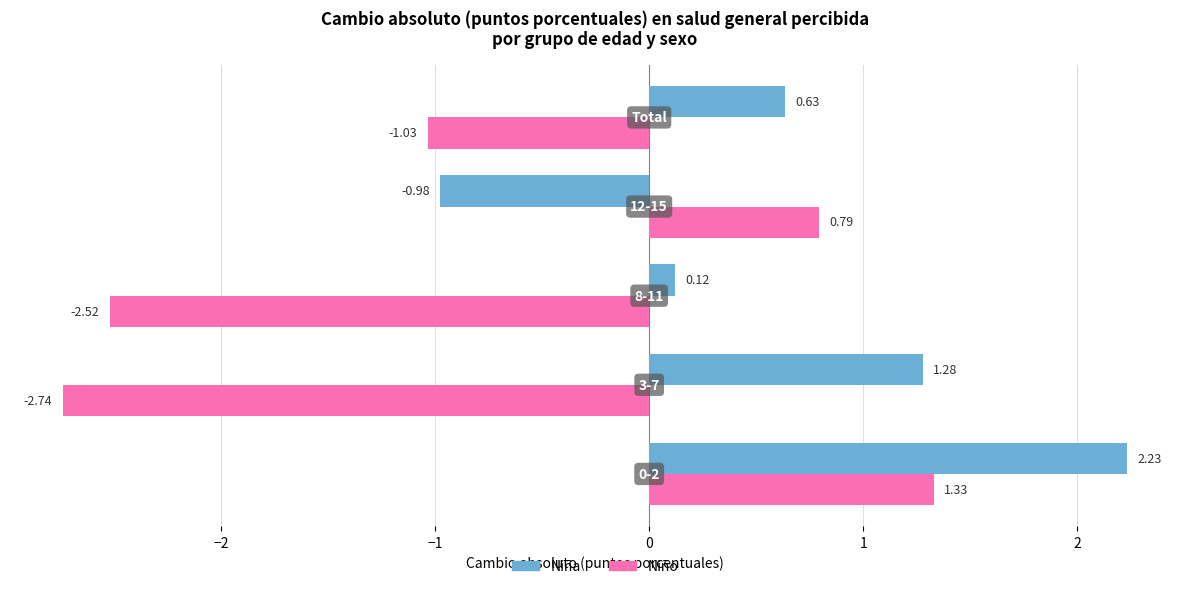

Which series has the largest range (max minus min)?

Niño